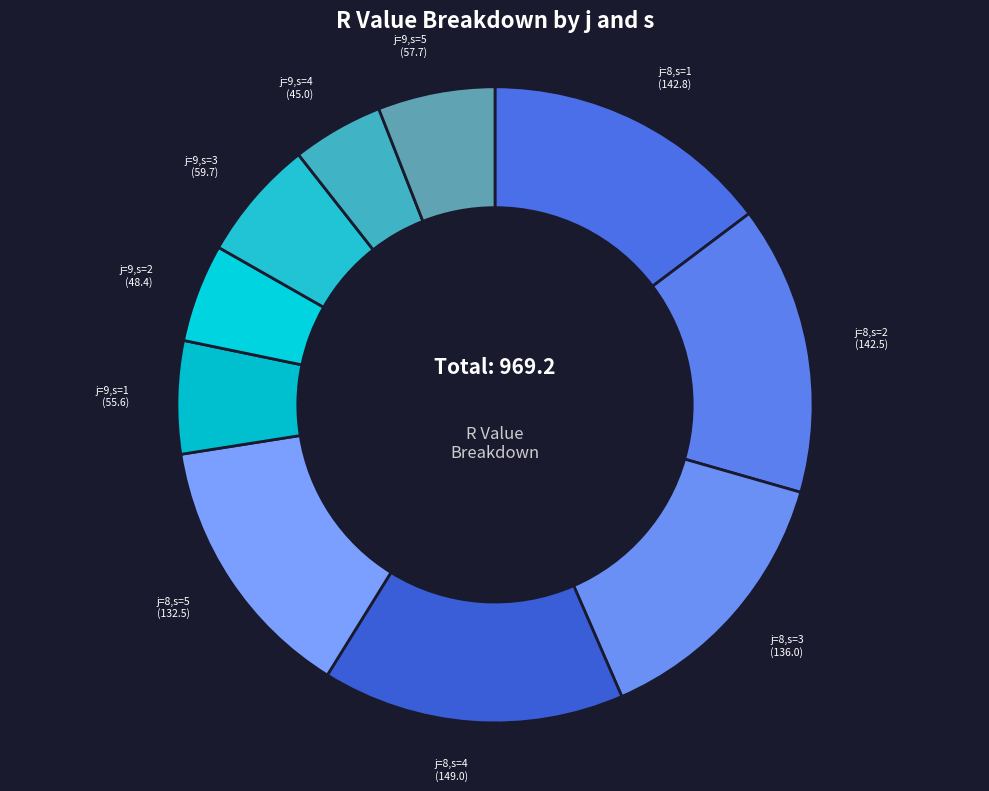

What is the largest slice in the pie chart?

j=8,s=4